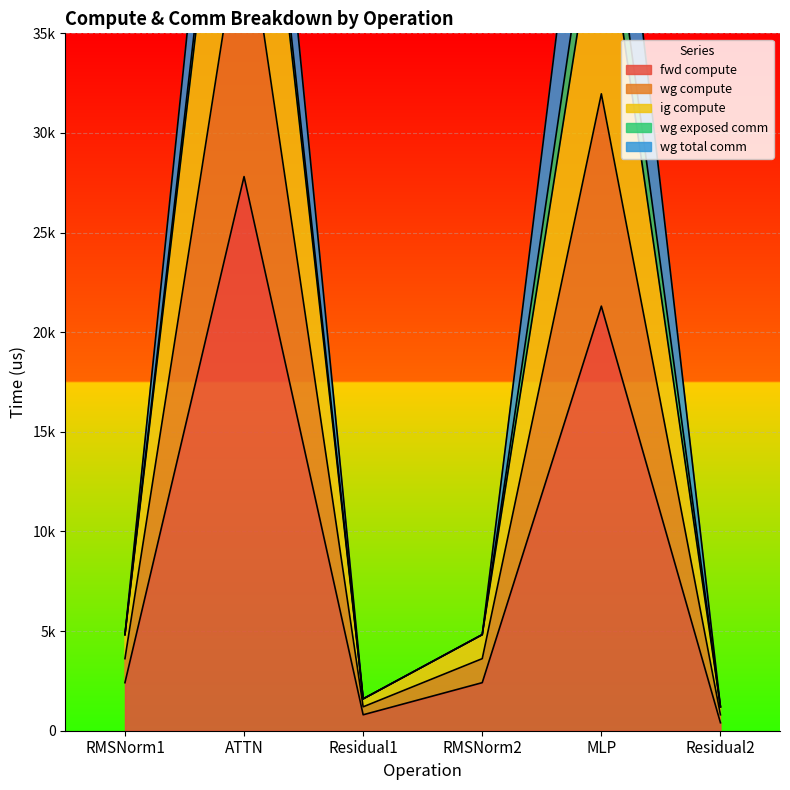

Which series has the widest spread of values?

wg compute